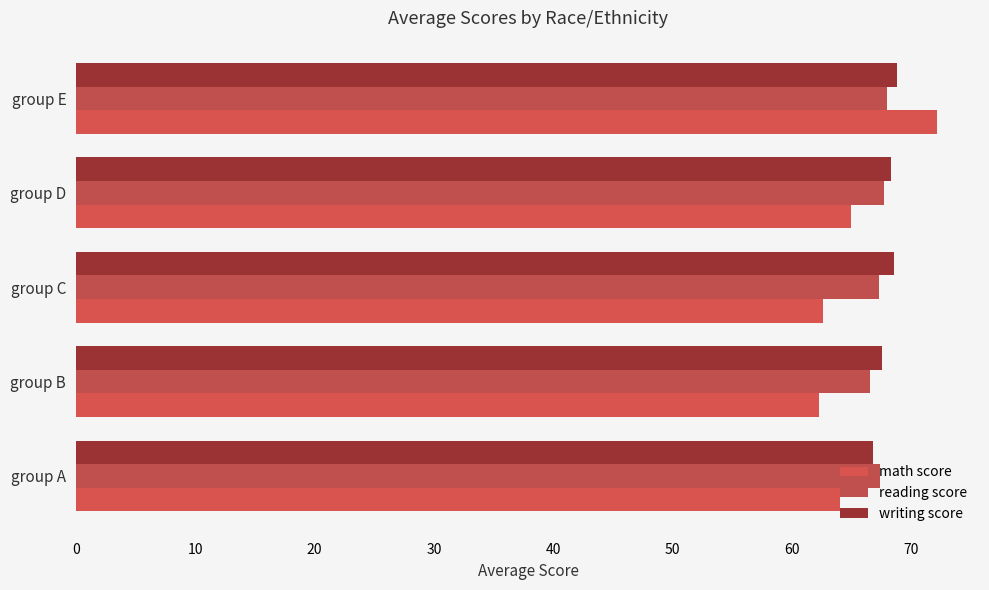

What is the value of the reading score bar at the 4th from the left?

67.7